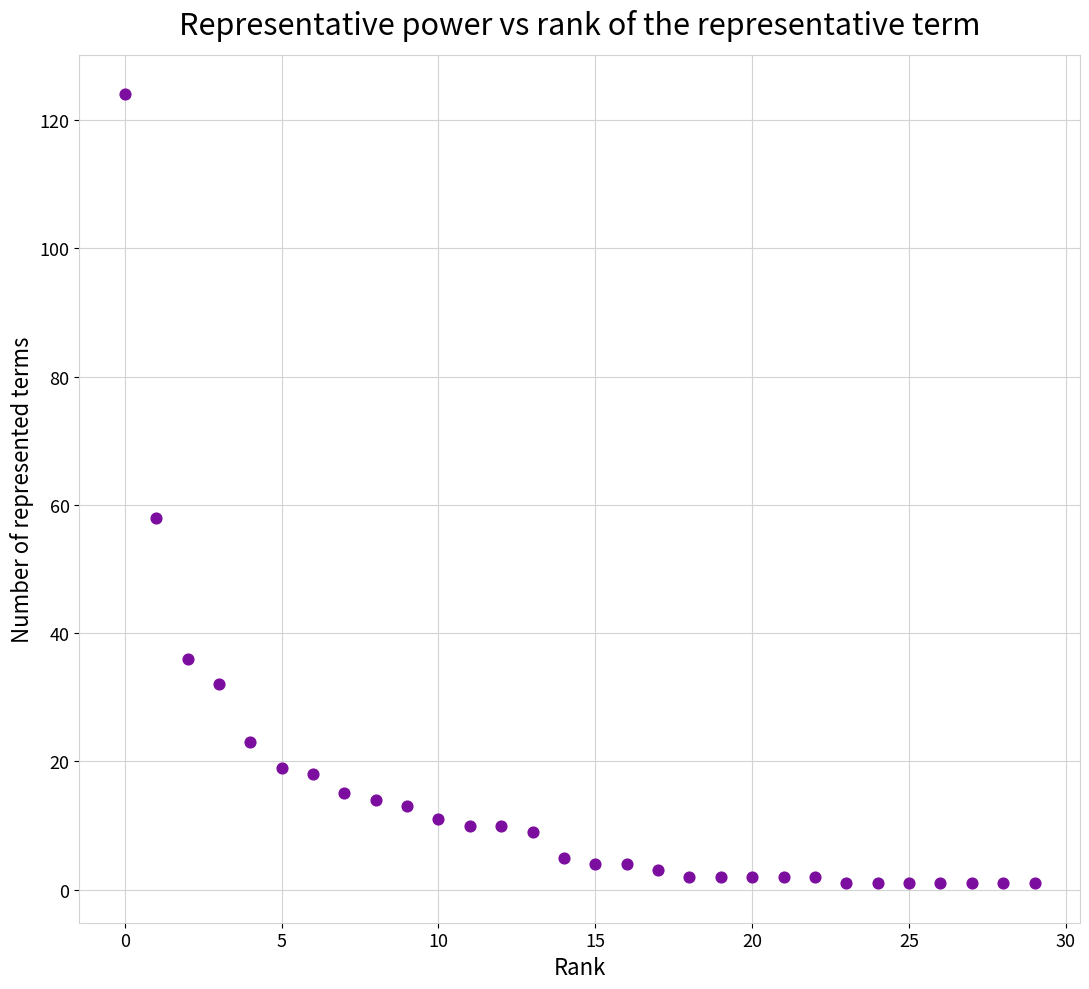

What Y value in the scatter plot is closest to 62?

58